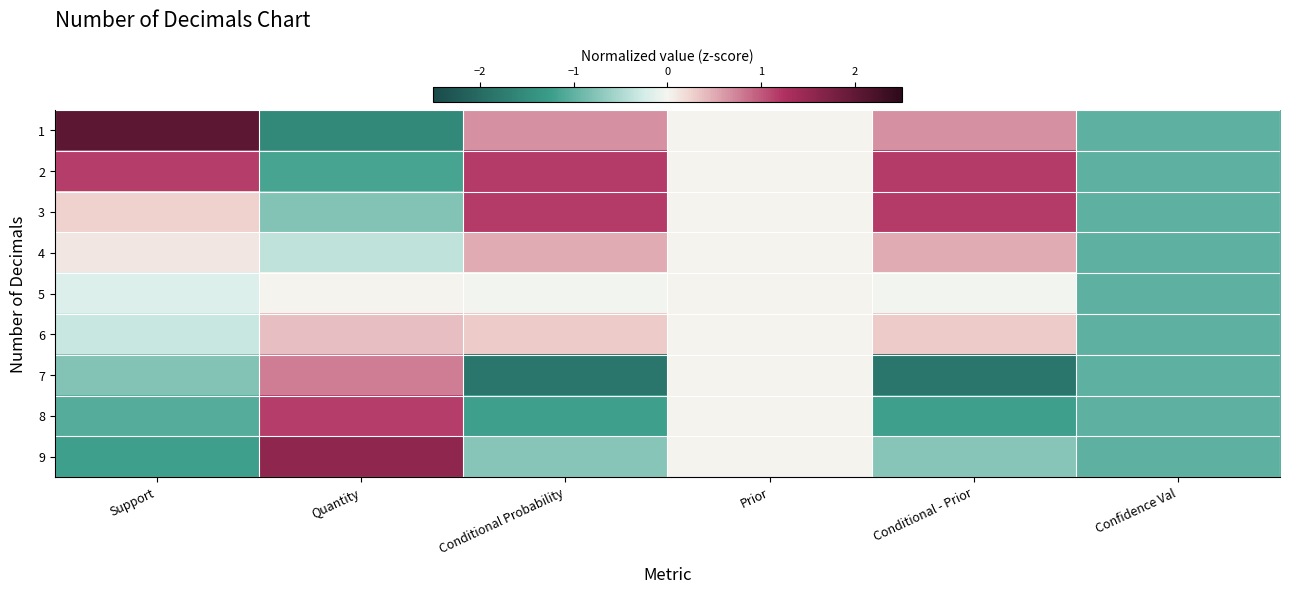

What is the spread (max minus min) of values at Support?

3.3